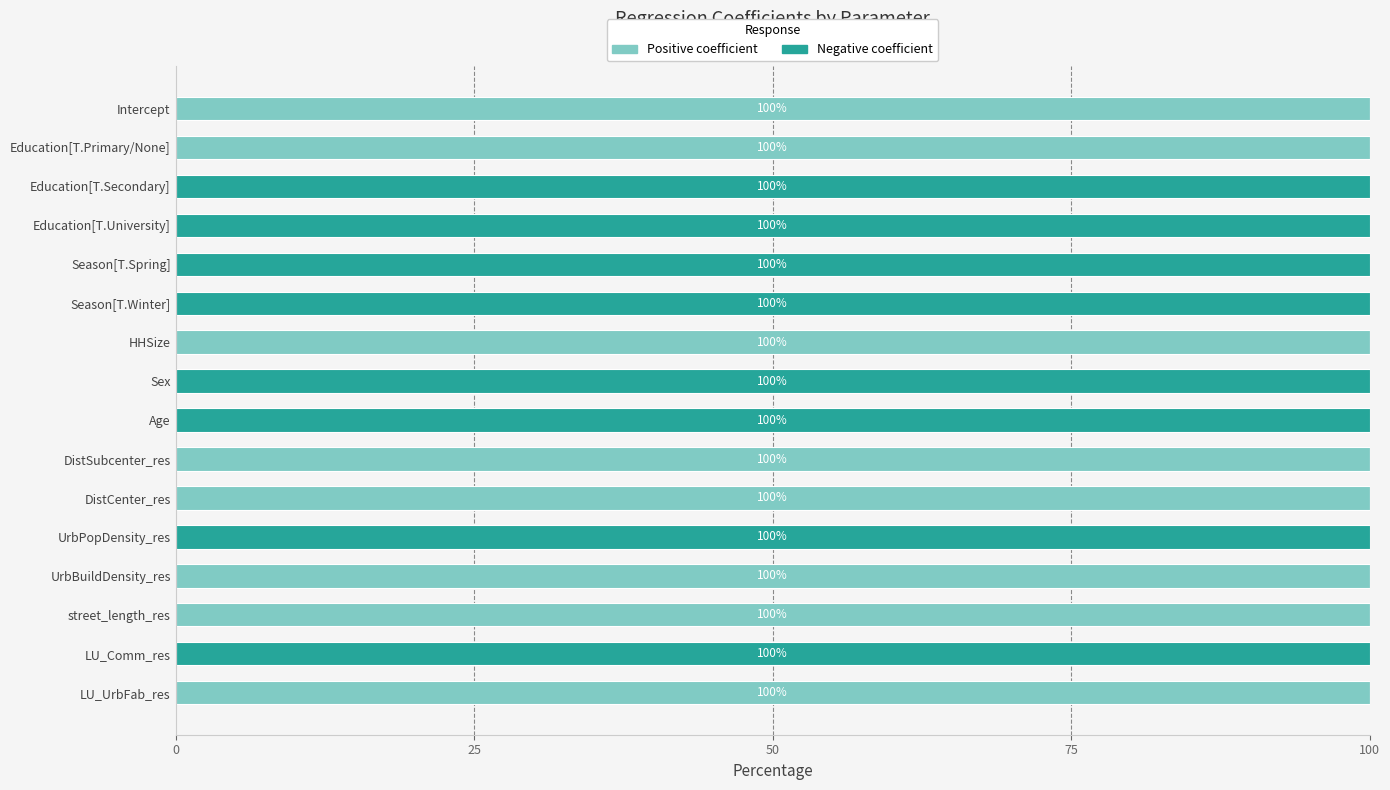

What is the total value across all series at Education[T.Primary/None]?

100.0